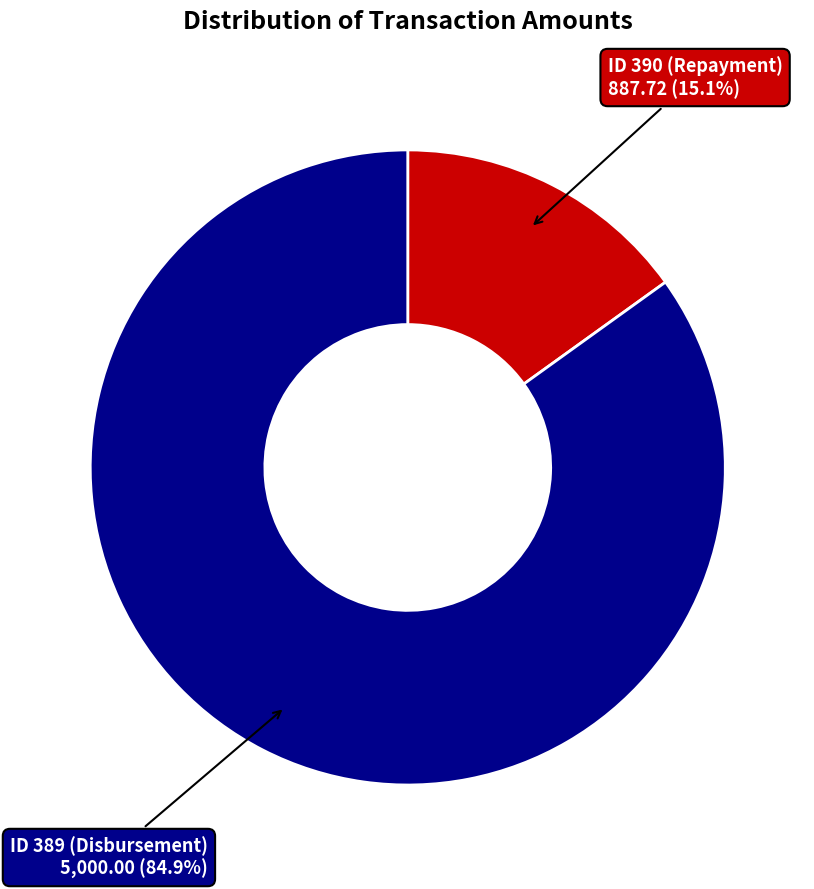

How many segments does this pie chart have?

2